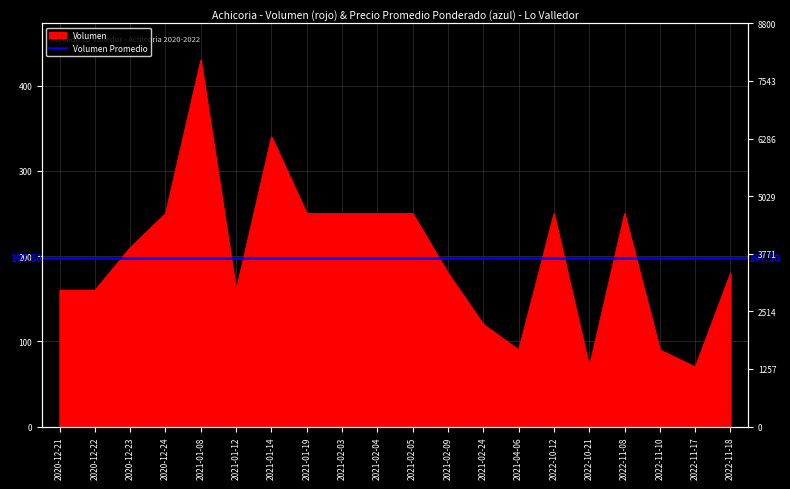

How many points are higher than both their immediate neighbors (excluding endpoints)?

4